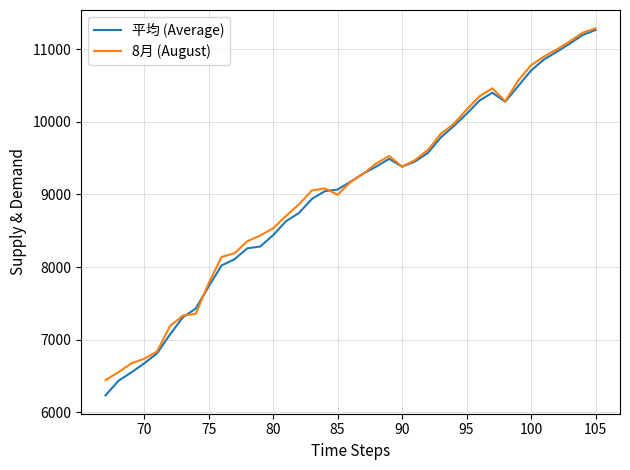

Which series has the widest spread of values?

平均 (Average)